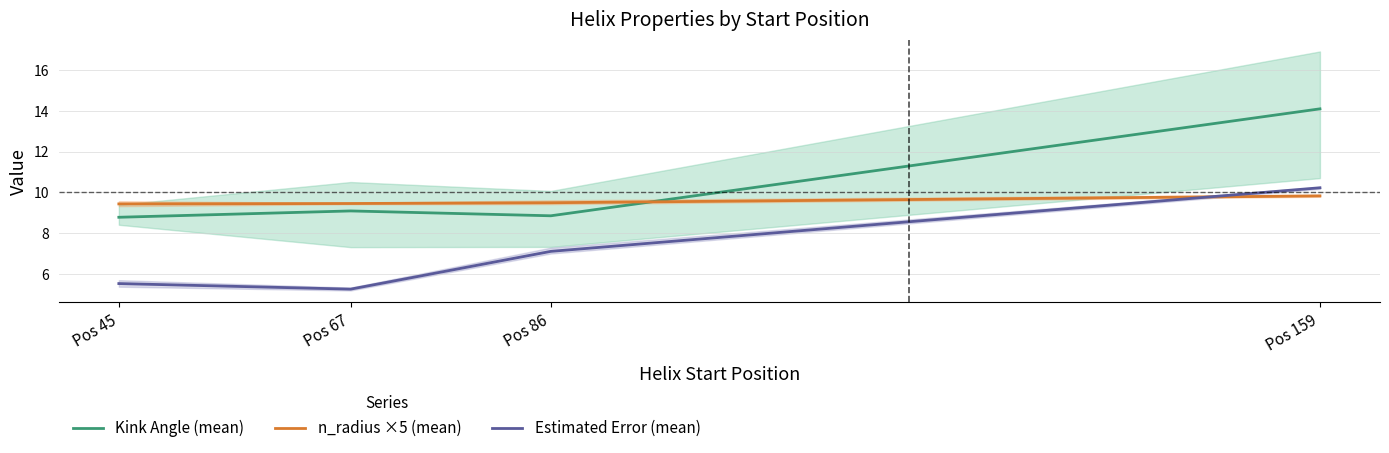

Rank the categories by n_radius ×5 (mean) value from highest to lowest.

Pos 159, Pos 86, Pos 67, Pos 45